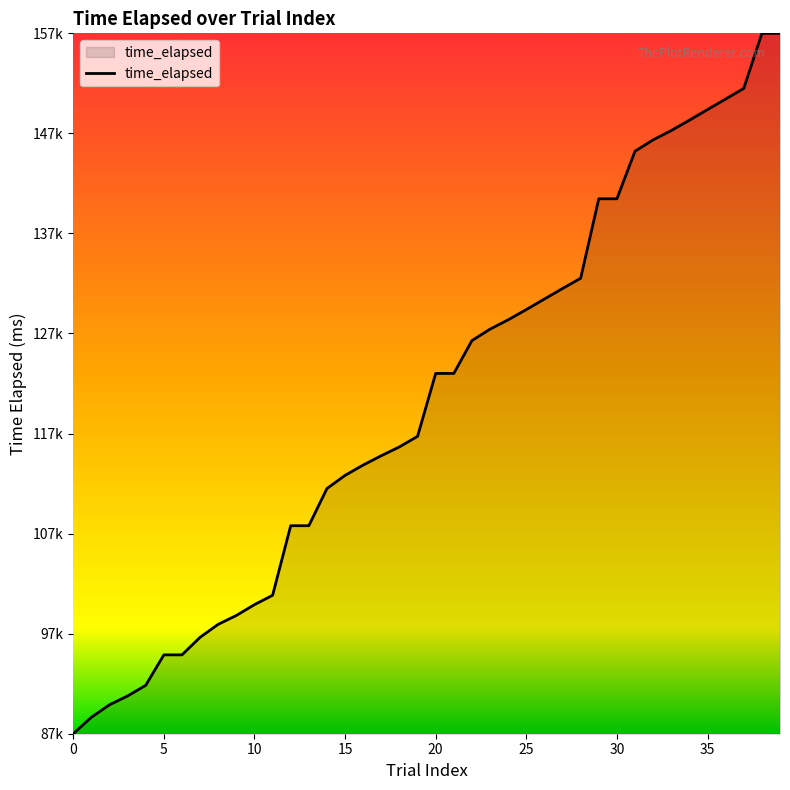

What is the maximum value shown in the chart?

157127